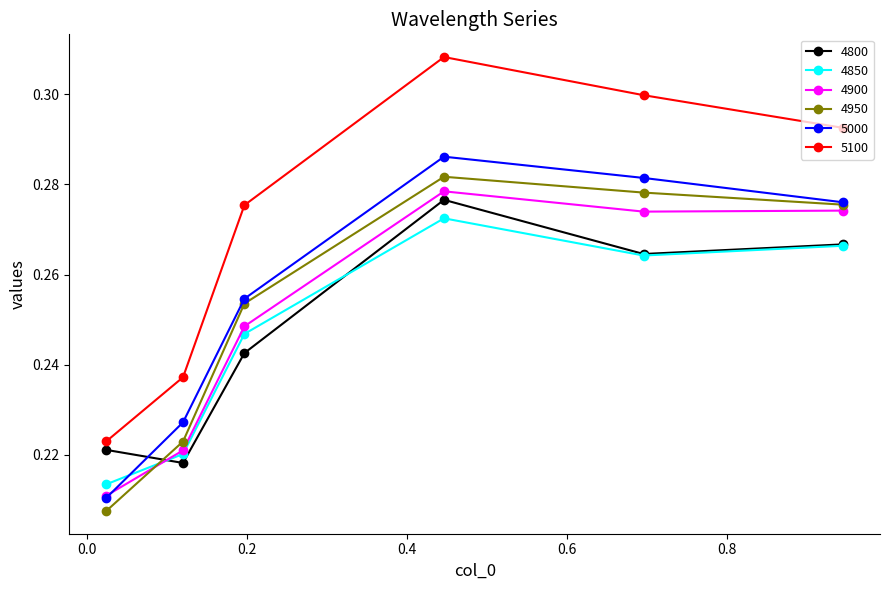

Which series has the largest total across all categories?

5100